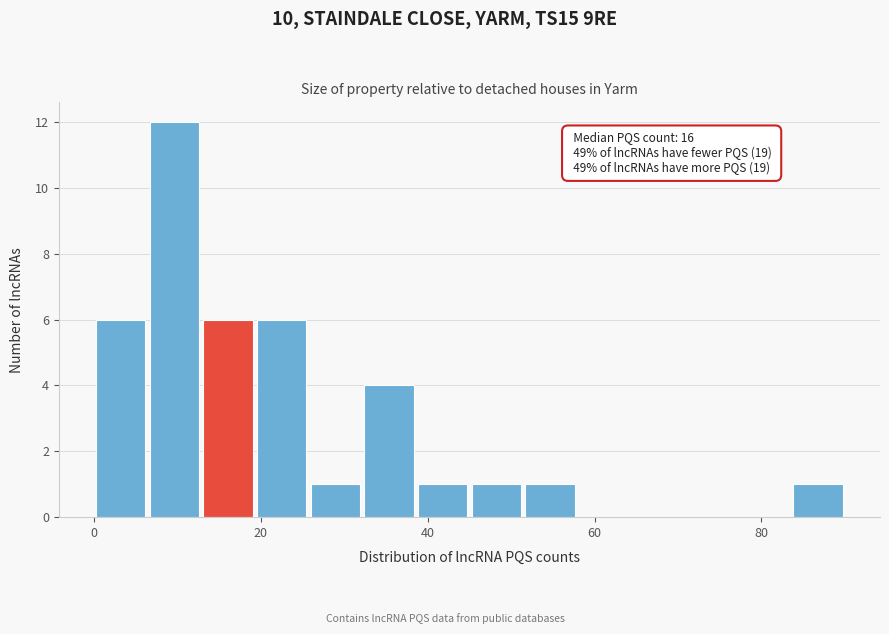

Around what value on the x-axis is the tallest bar? Give the approximate position of its centre, as read against the axis.

10